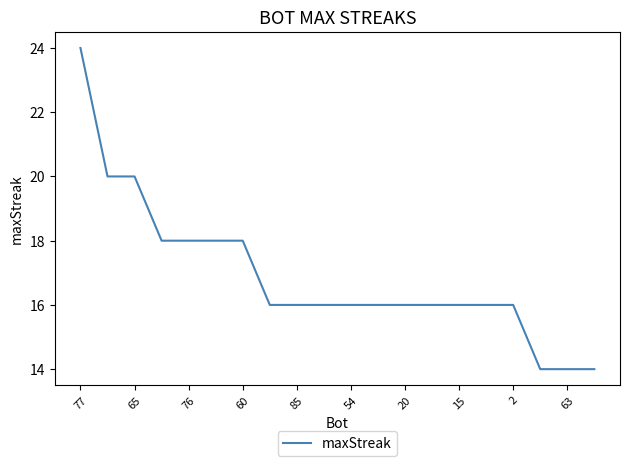

What is the smallest value displayed?

14